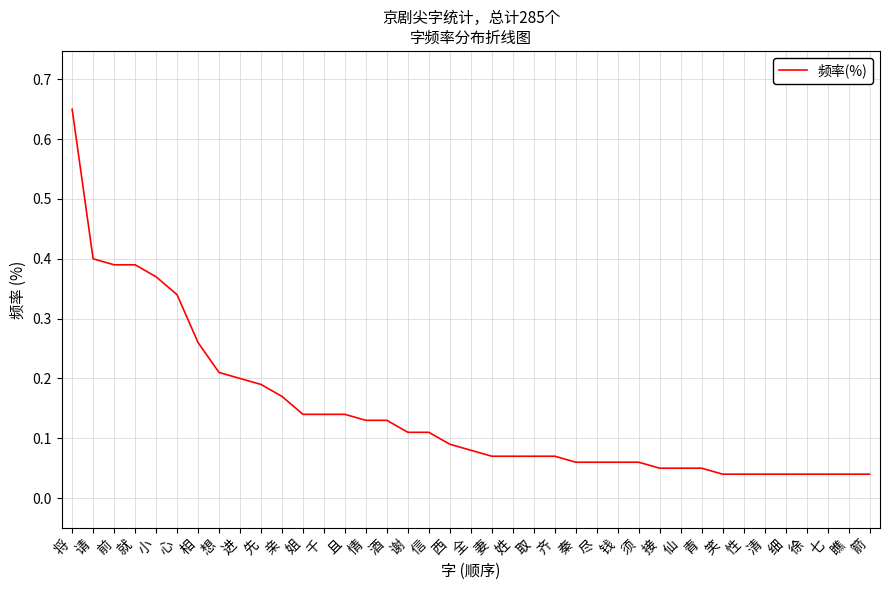

What position from the right is 钱?

13